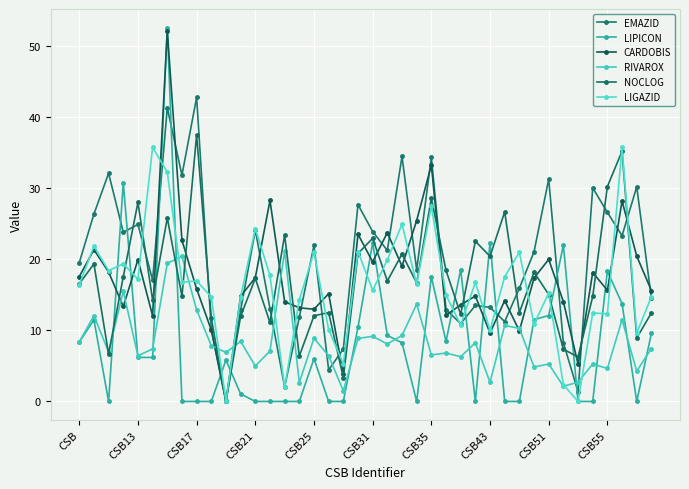

Which series has the largest total across all categories?

EMAZID